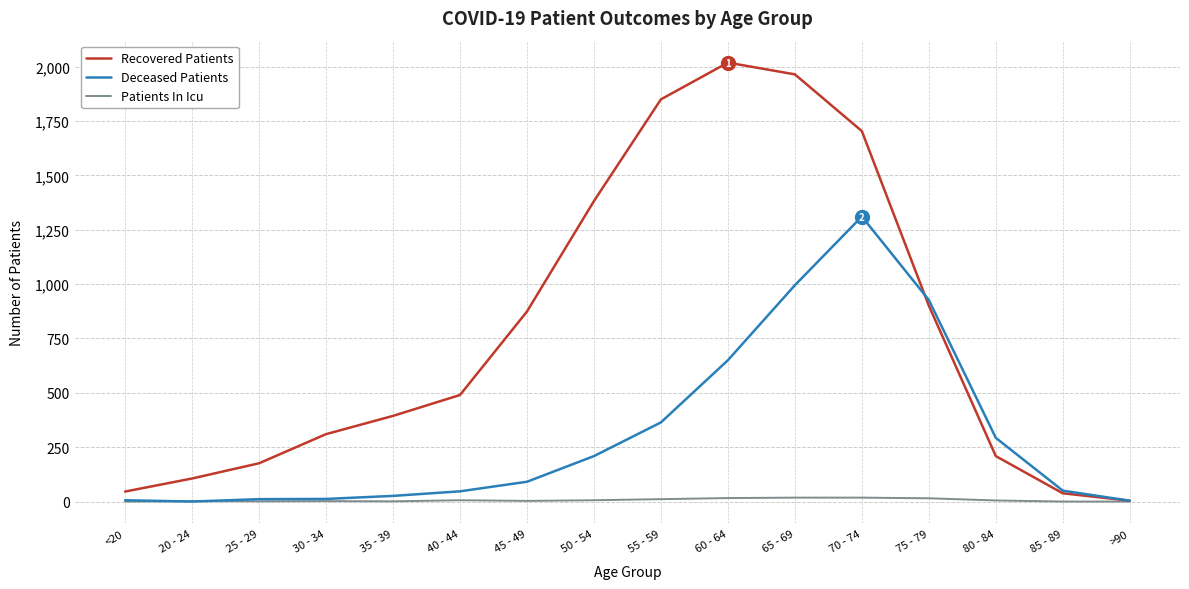

Which series has the largest total across all categories?

Recovered Patients